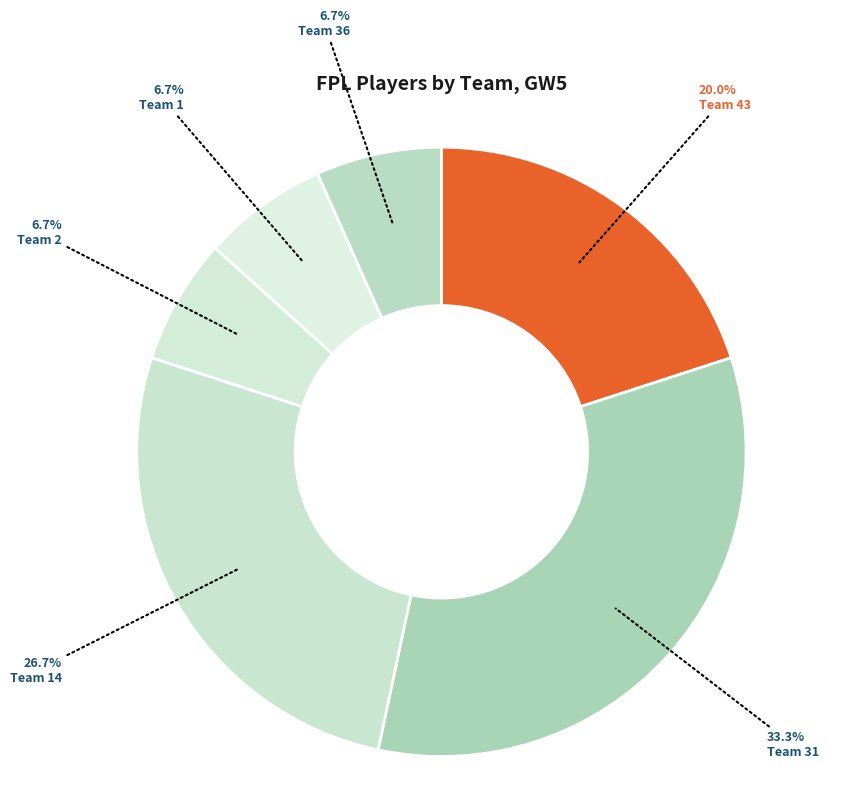

To the nearest percent, what portion does Team 2 represent?

7%